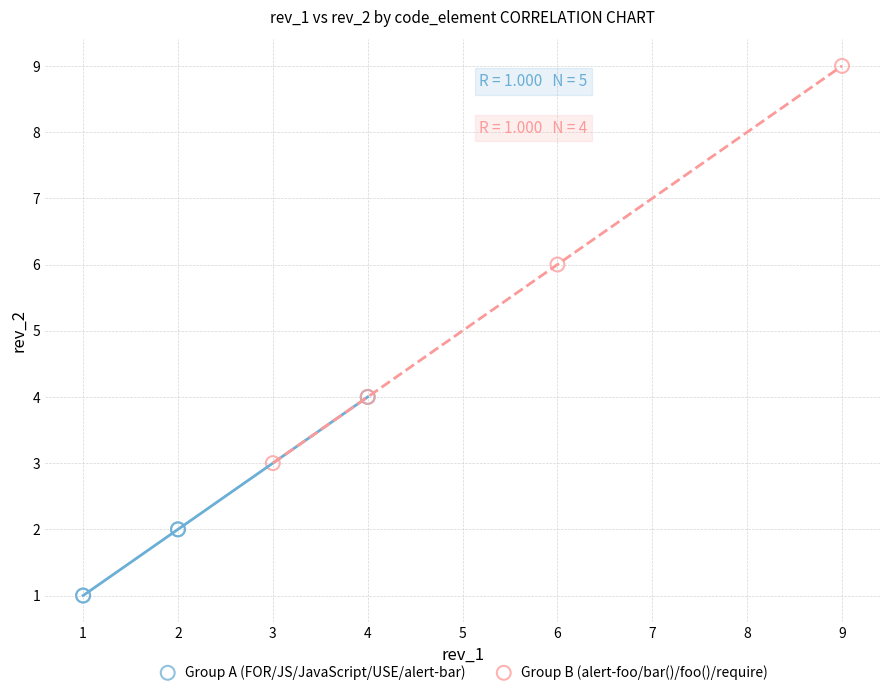

Which series has the largest Y range (max minus min)?

Group B (alert-foo/bar()/foo()/require)